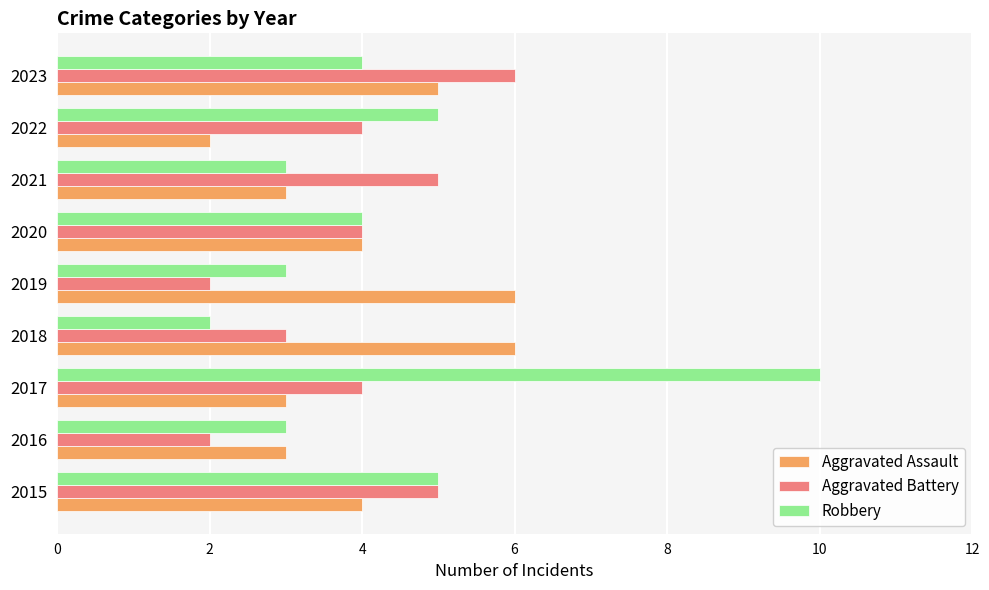

Count the Aggravated Battery values in the range 3 to 5.

6